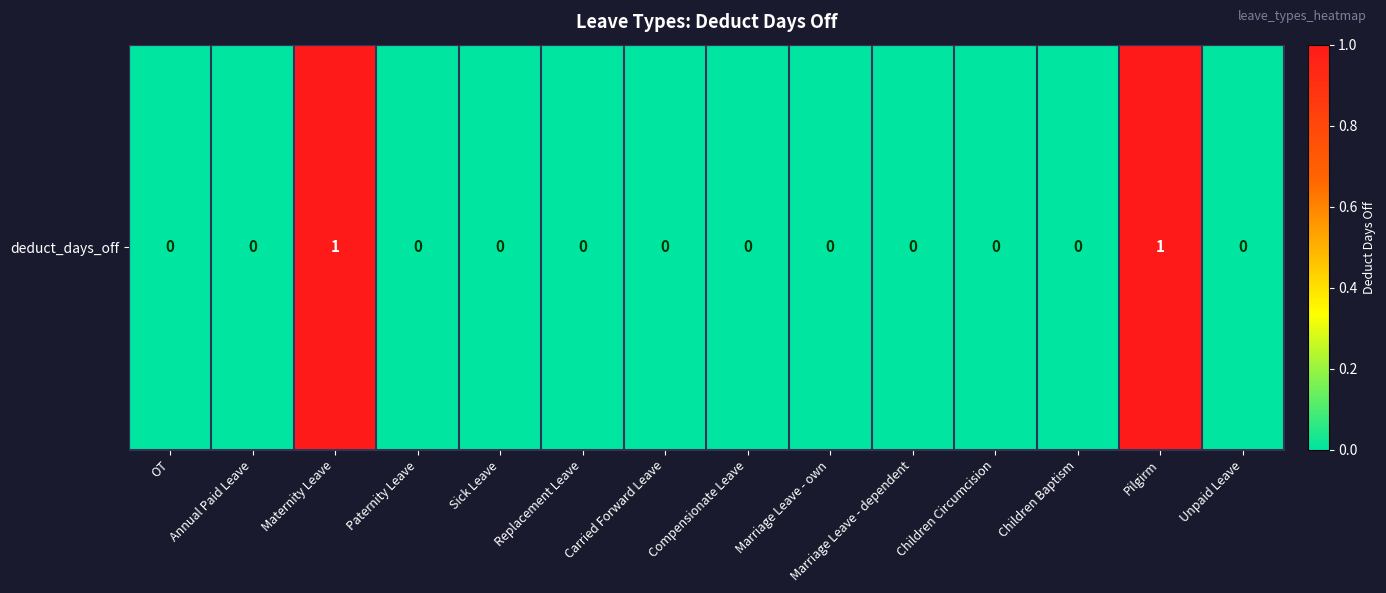

Which category has the highest value across all series?

Maternity Leave